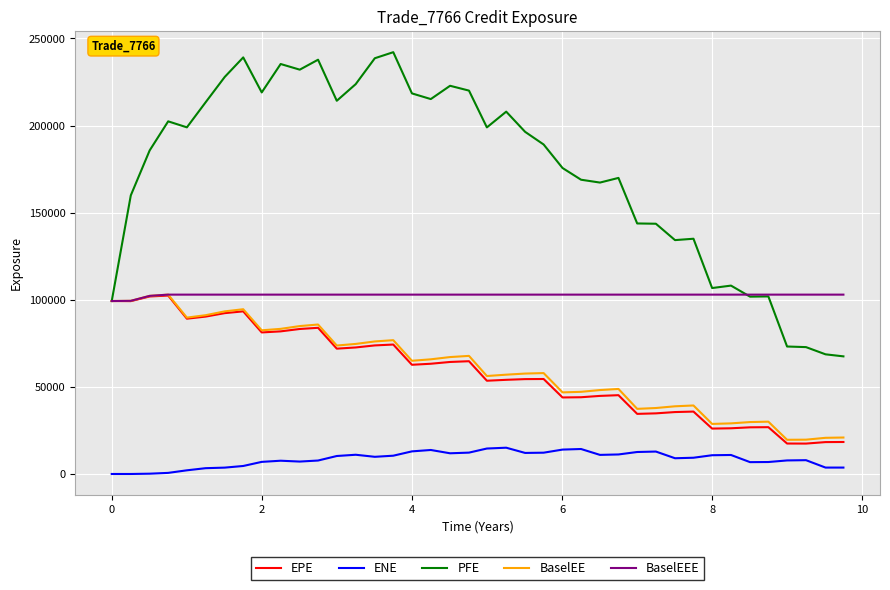

Which series has the widest spread of values?

PFE